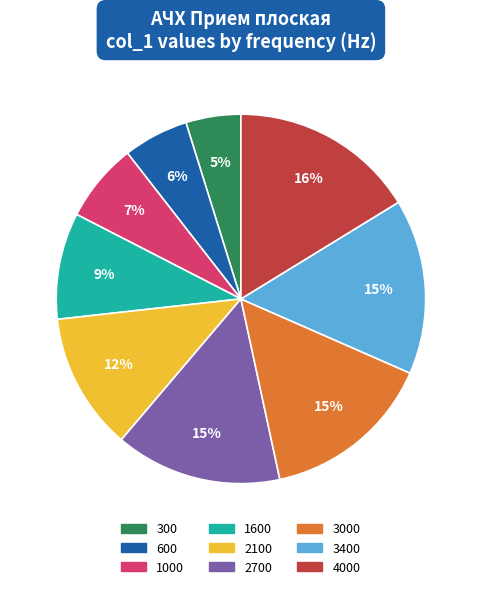

To the nearest percent, what is the average slice percentage?

11%